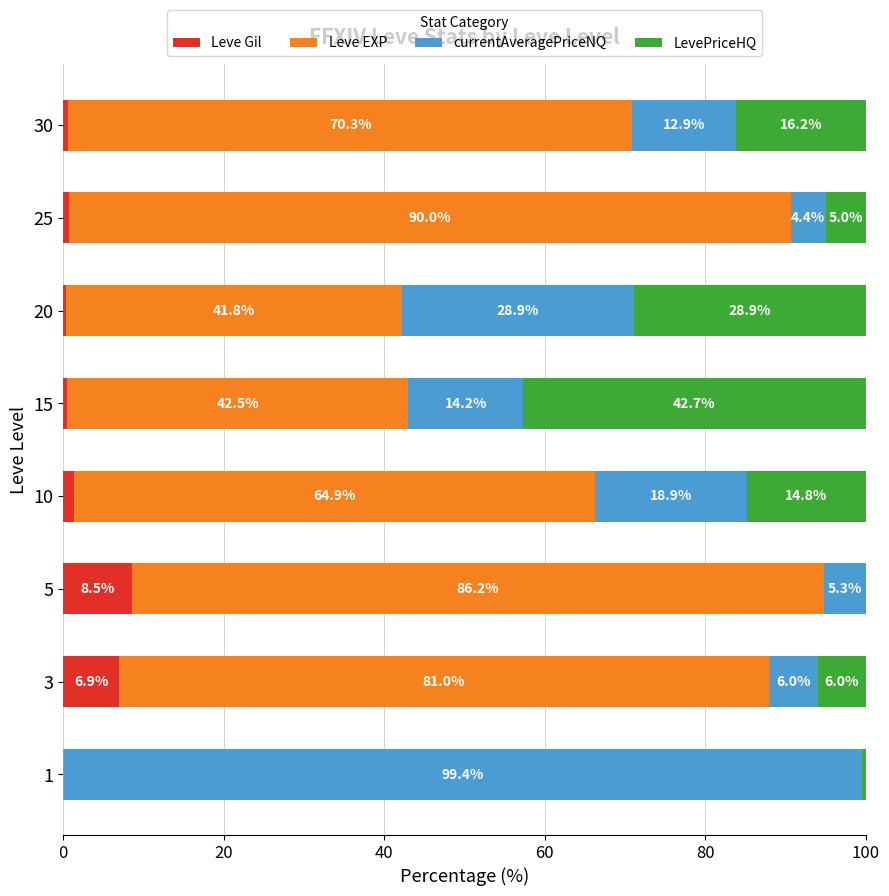

What is the highest value of the Leve Gil series?

8.5